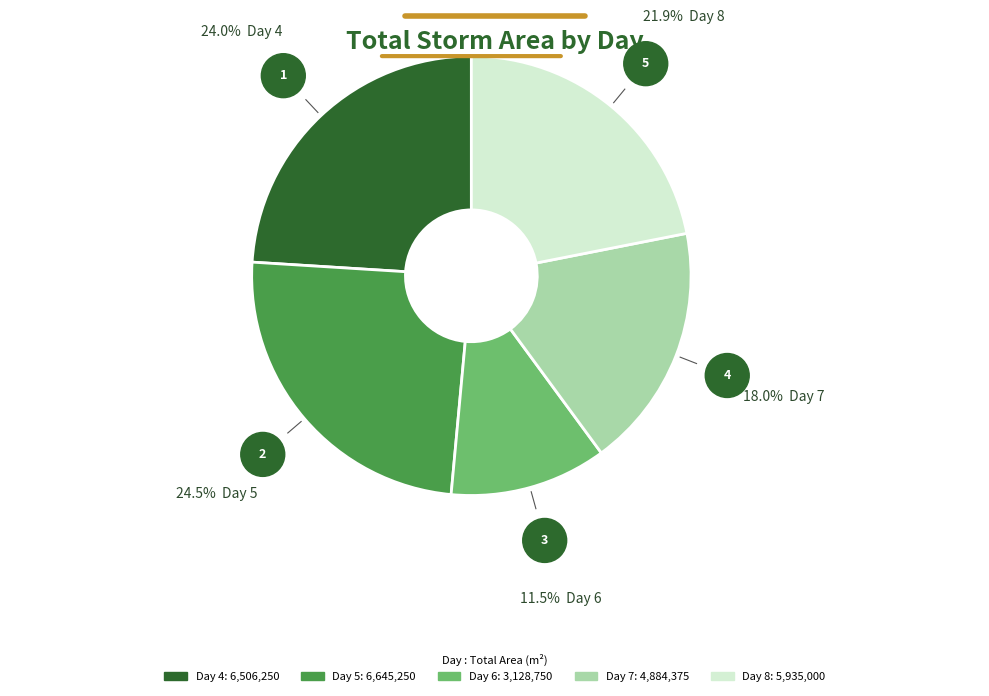

Count the number of slices in the pie.

5